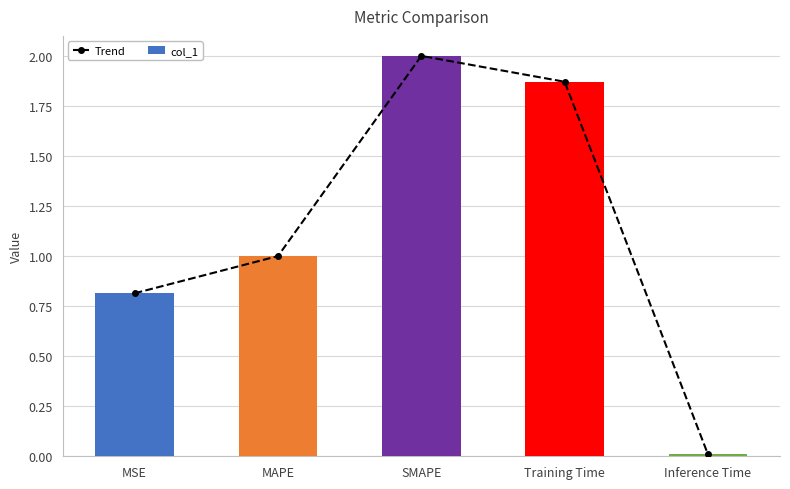

What is the label of the 3rd bar from the right?

SMAPE